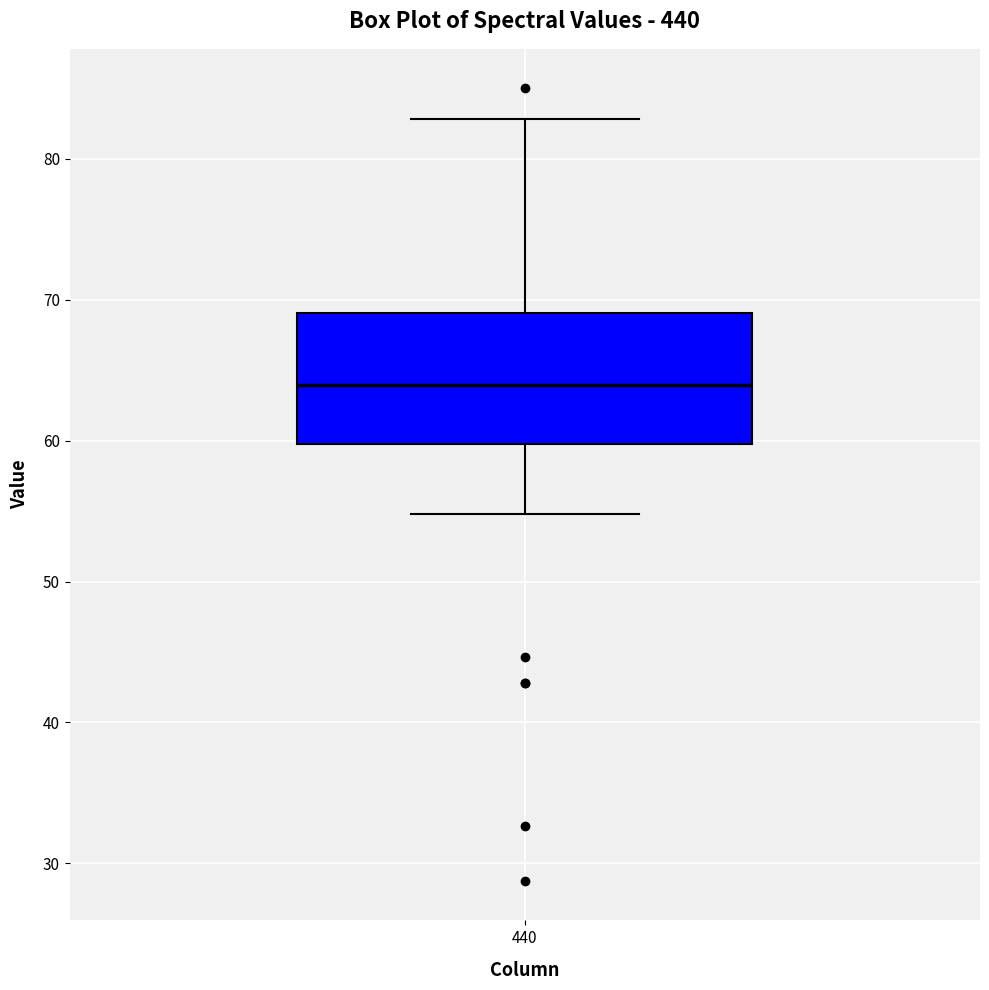

Transcribe this box plot: give where the median line is, the range the box spans, and where the two whiskers end, as read against the y-axis. The values are not printed on the chart, so give them approximately, as read against the axis.

median 64, box 60 to 69, whiskers 55 to 83